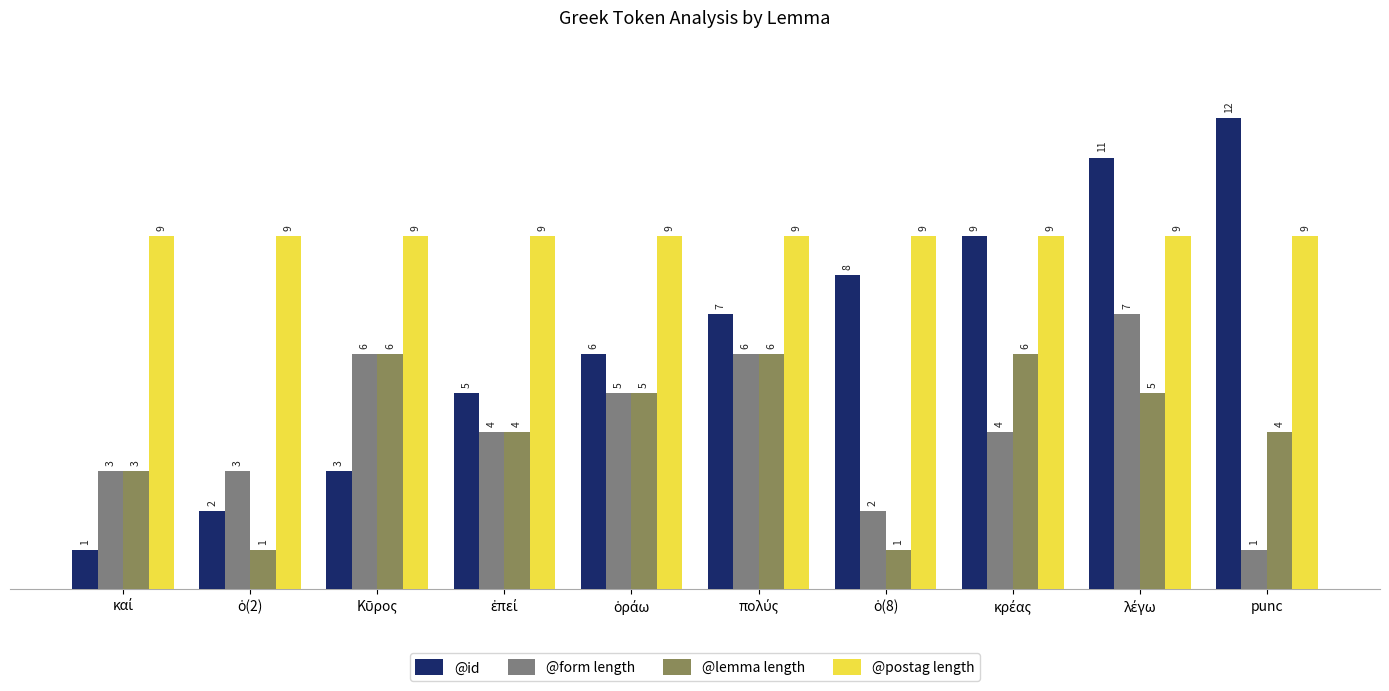

How many series are shown in this chart?

4